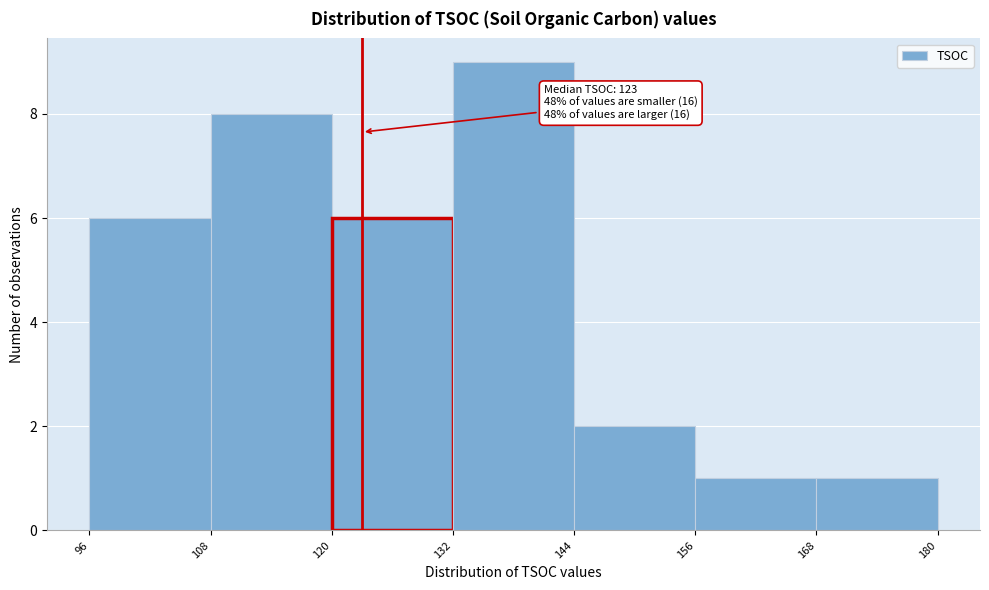

Over which range of the x-axis is the bar tallest?

132 to 144